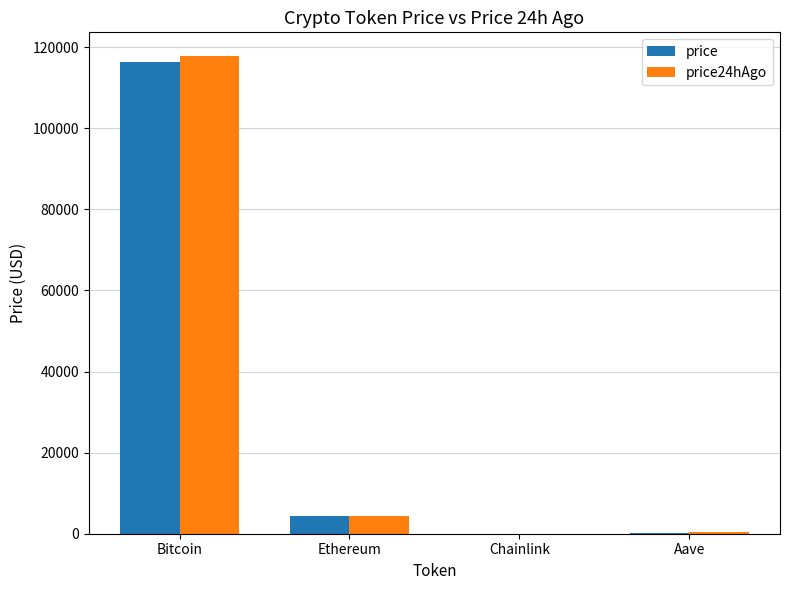

What is the total value across all series at Ethereum?

8839.3